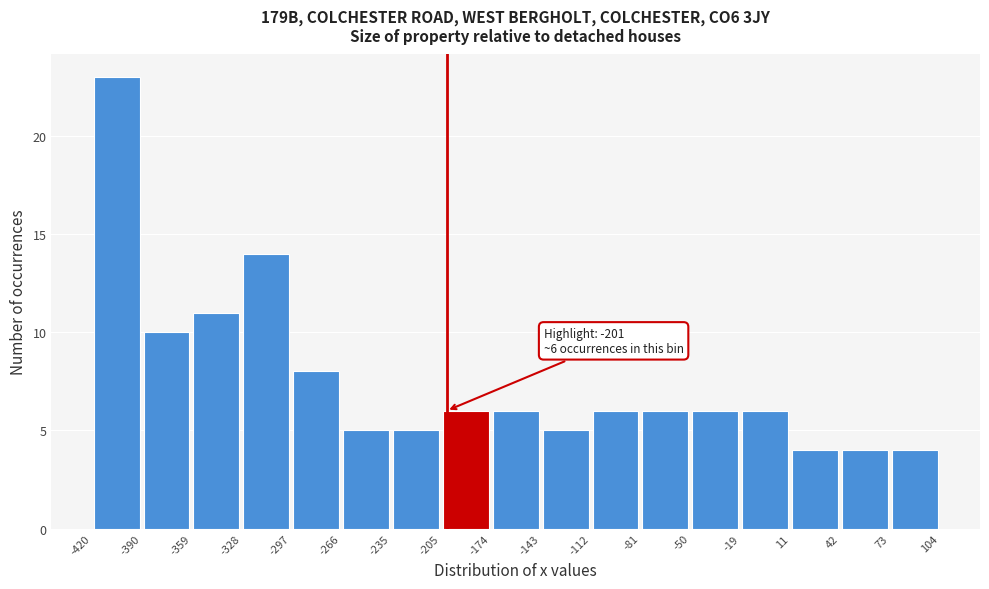

Which range on the x-axis has the tallest bar?

-420 to -390